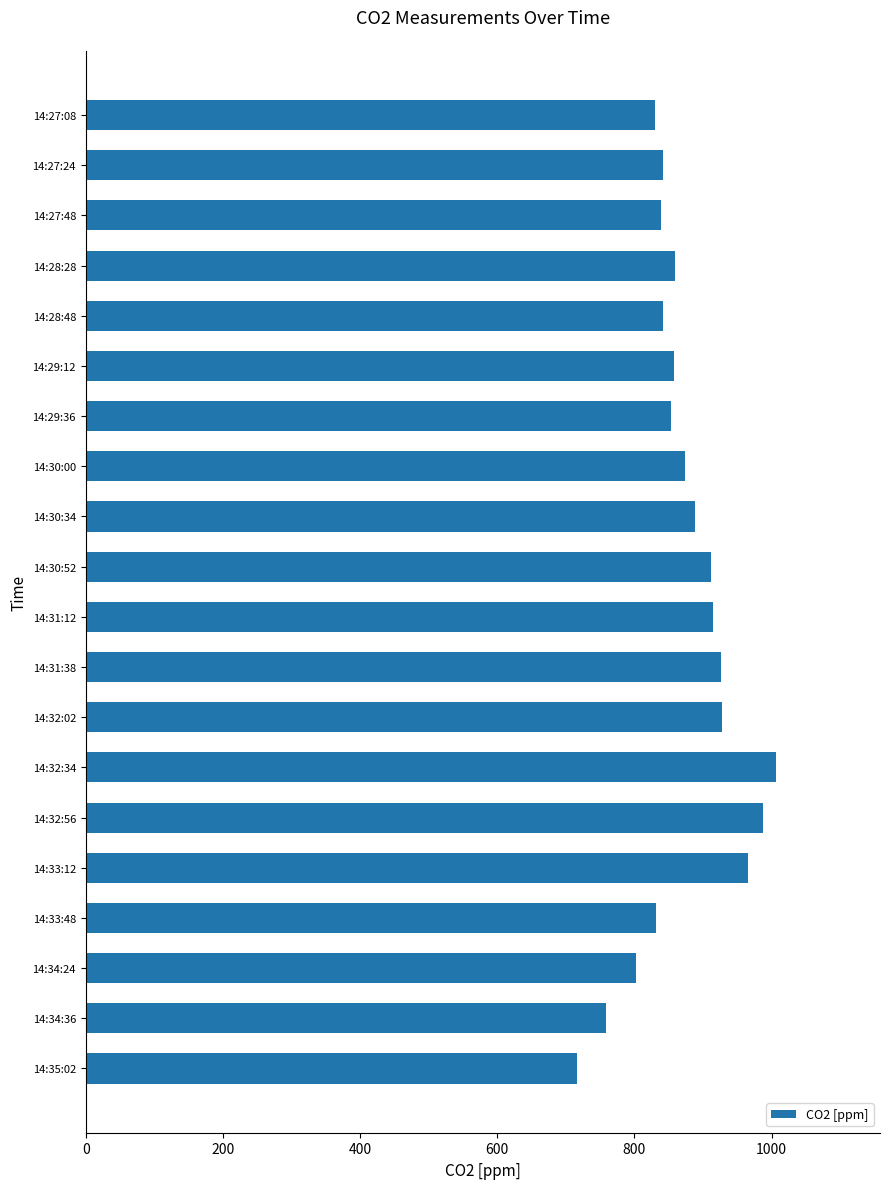

Are the bars grouped side by side (vs. stacked)?

No